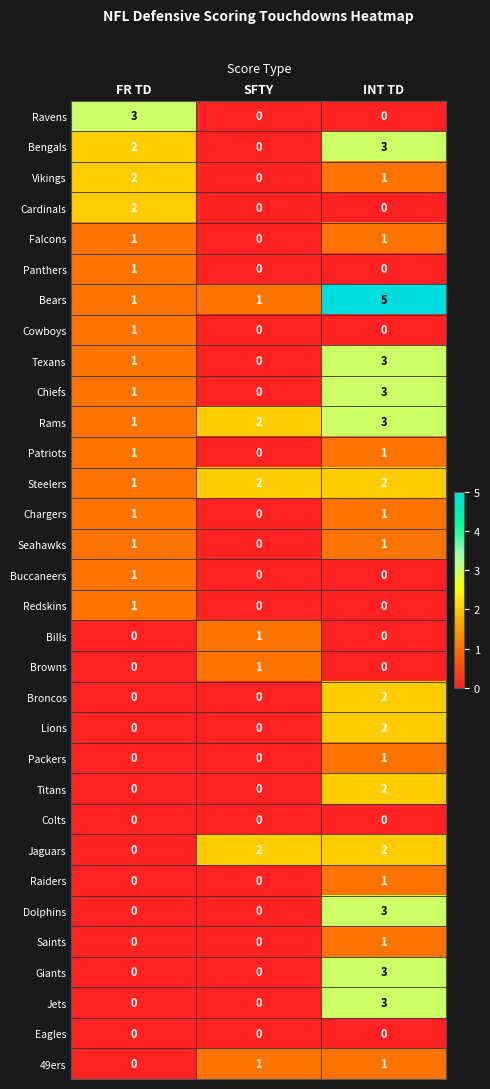

Which series has the largest total across all categories?

Bears